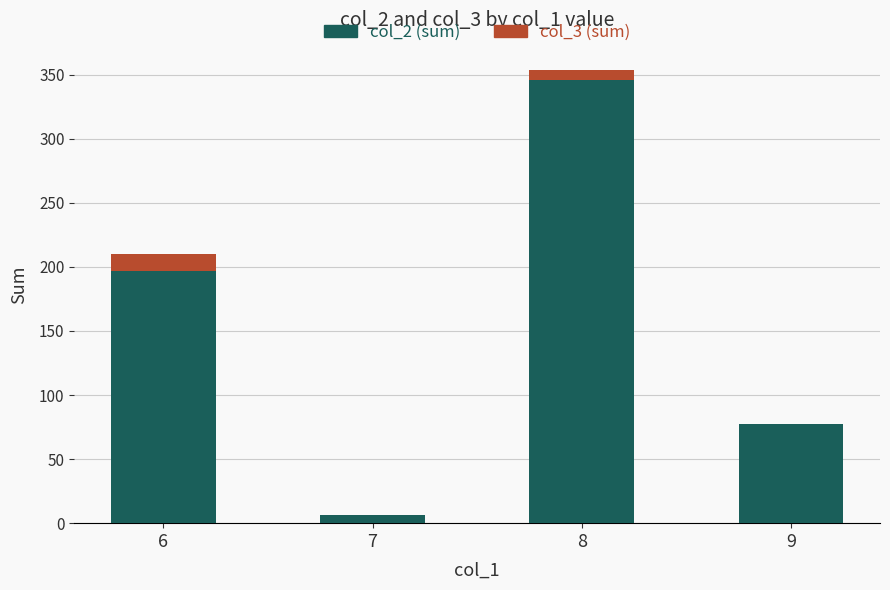

The value of col_2 (sum) at 9 is 77. True or false?

True